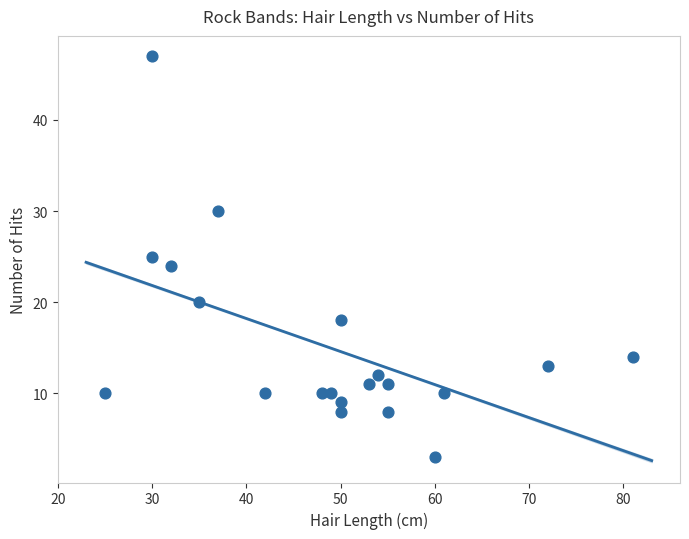

What is the range of X values (max minus min)?

56